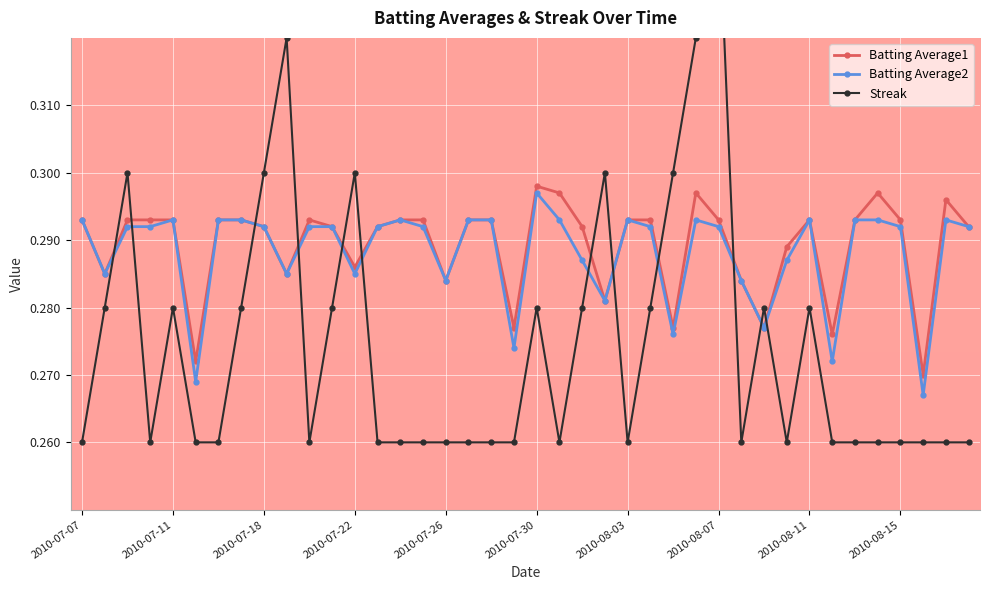

After their last crossing, which series has the higher values: Streak or Batting Average2?

Batting Average2